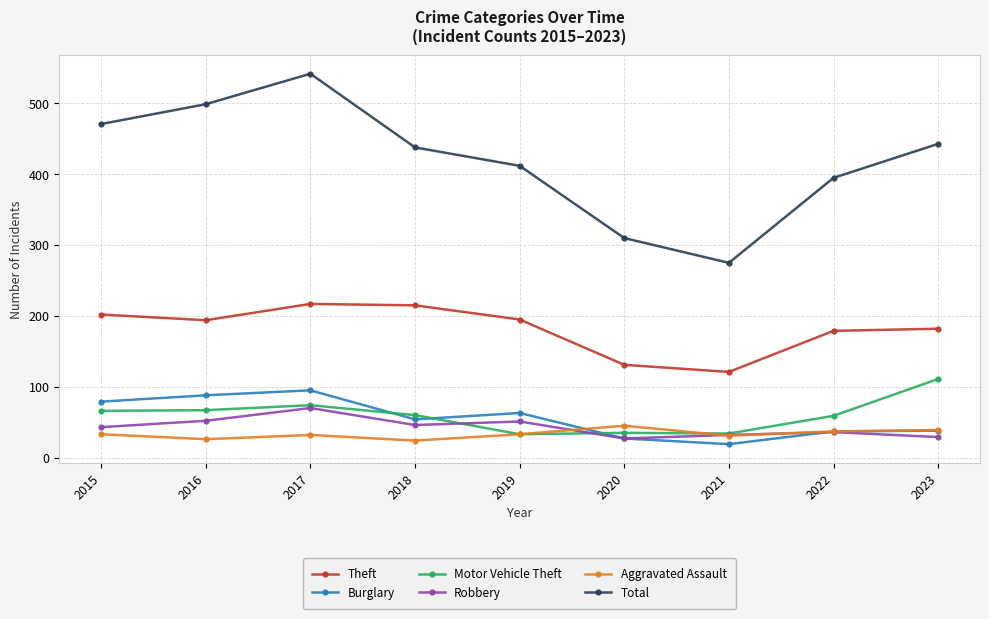

What is the approximate value of Burglary at 2019, to the nearest 5?

65